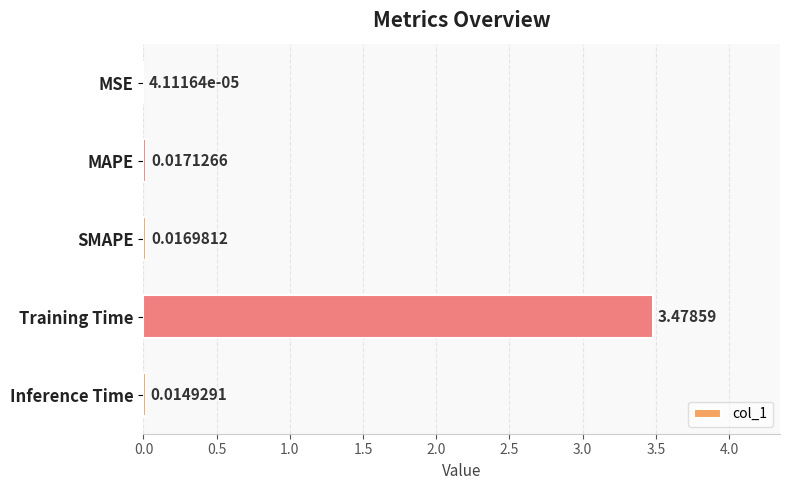

At which category does the chart reach its peak across all series?

Training Time